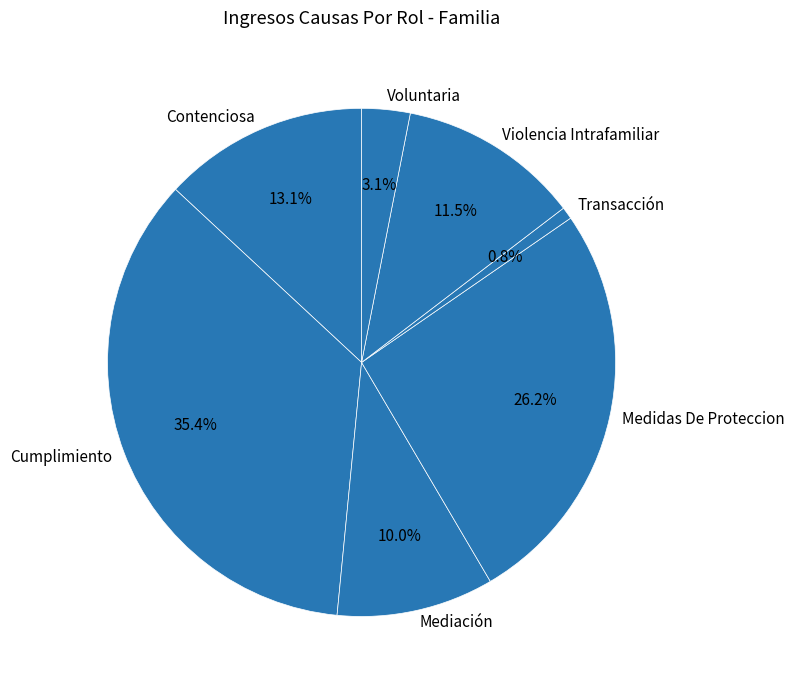

Is Violencia Intrafamiliar the majority of the pie?

No